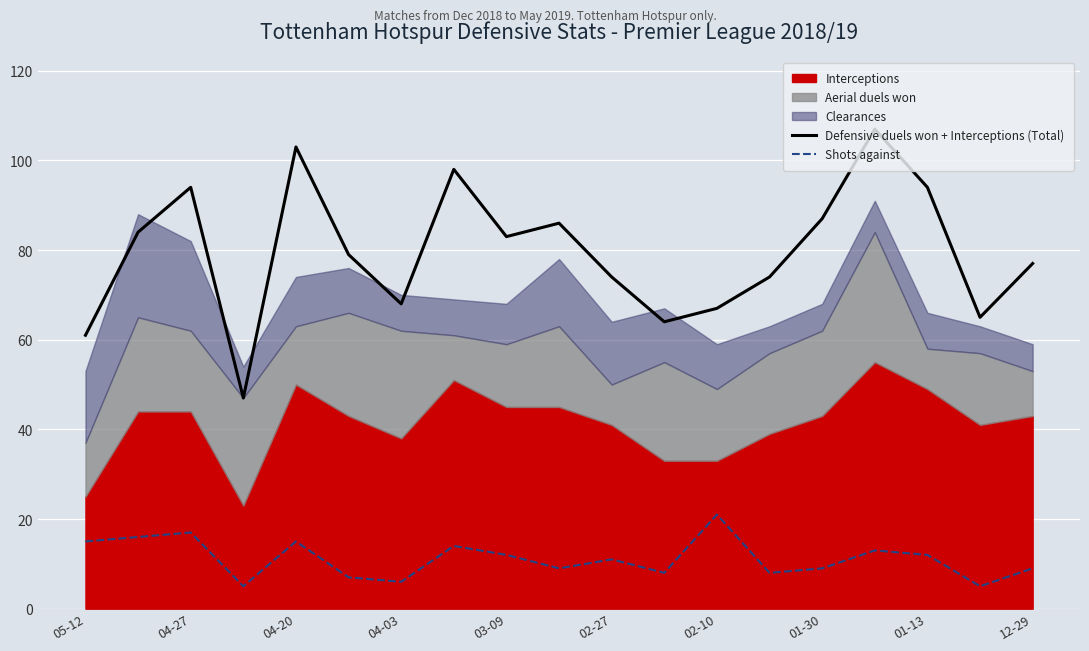

The value of Shots against at 02-10 is 9. True or false?

False